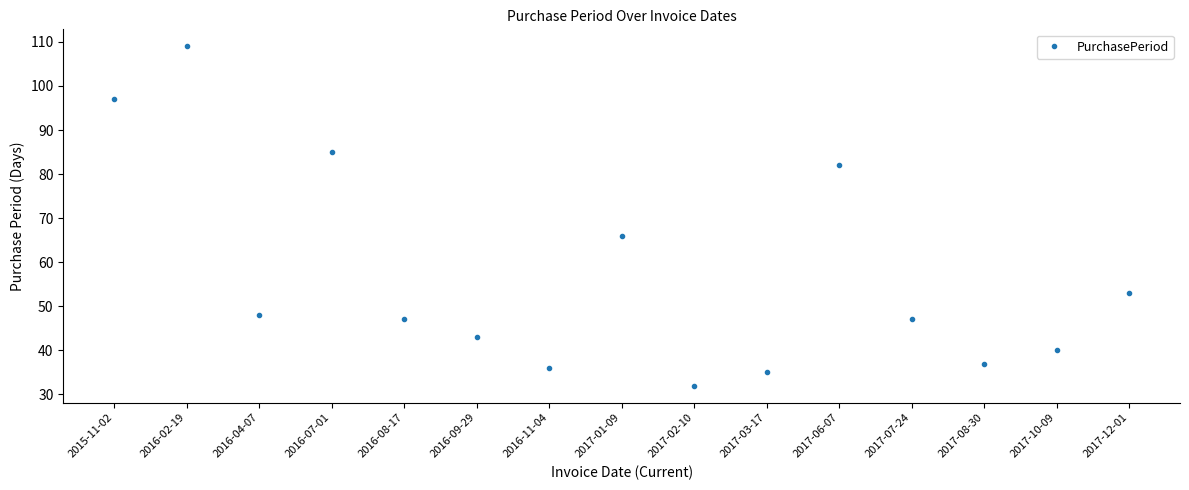

What is the average value?

57